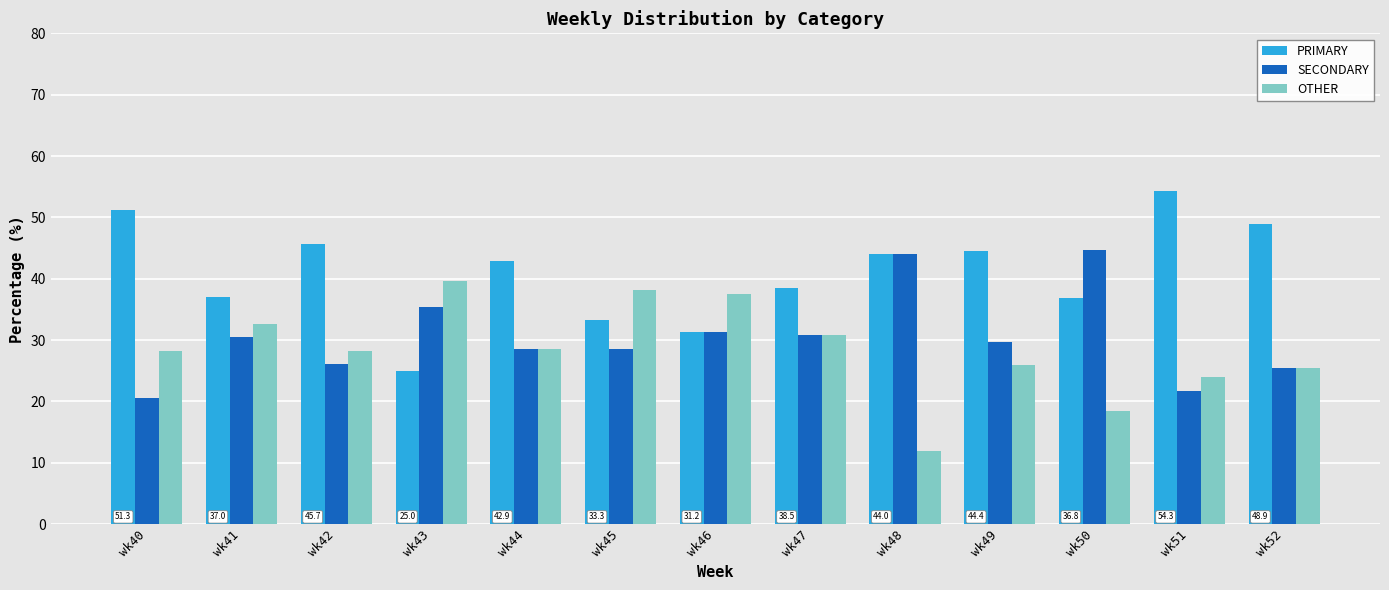

True or false: OTHER has a value of 28.6 at wk44.

True